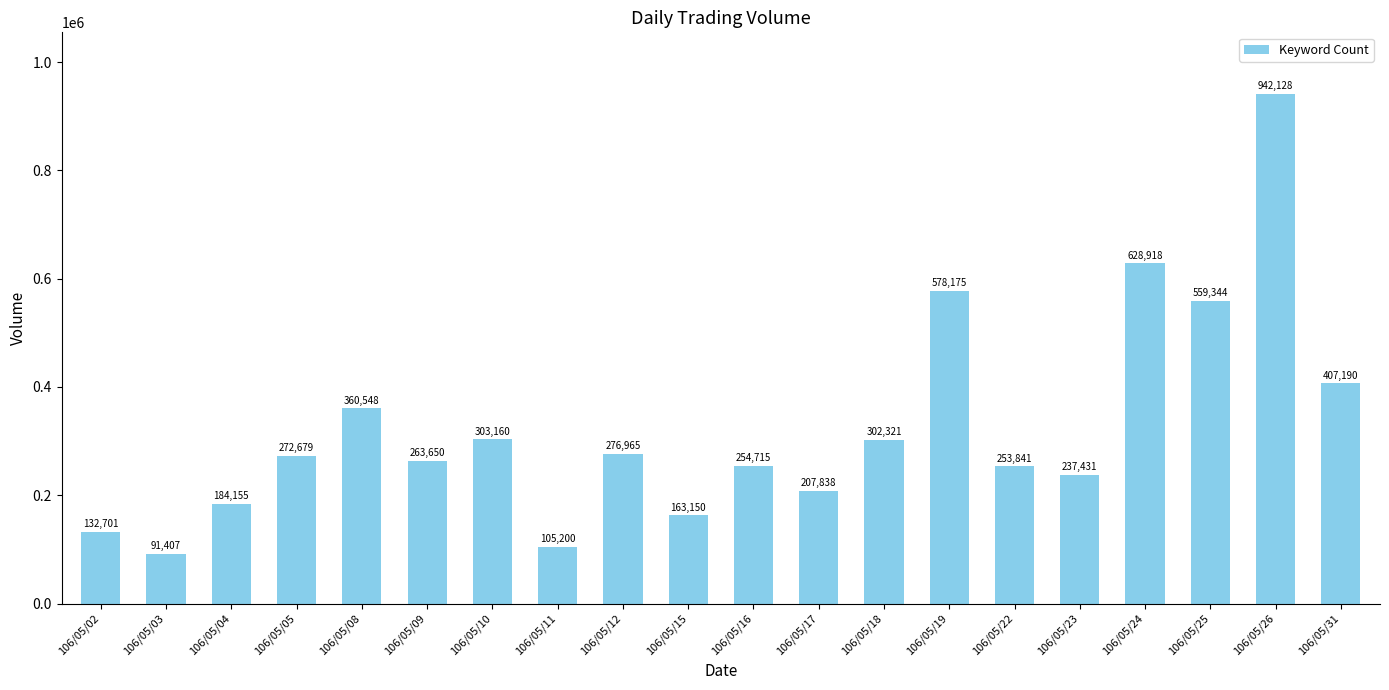

Which label corresponds to the largest value in the chart?

106/05/26